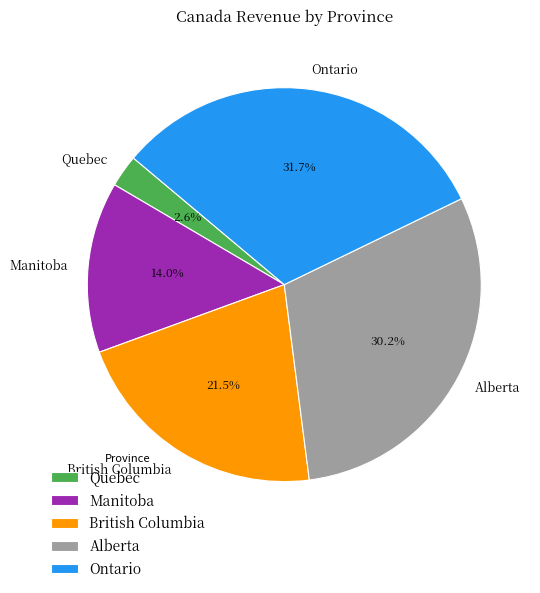

What is the ratio of the value at Alberta to the value at Ontario?

1.0